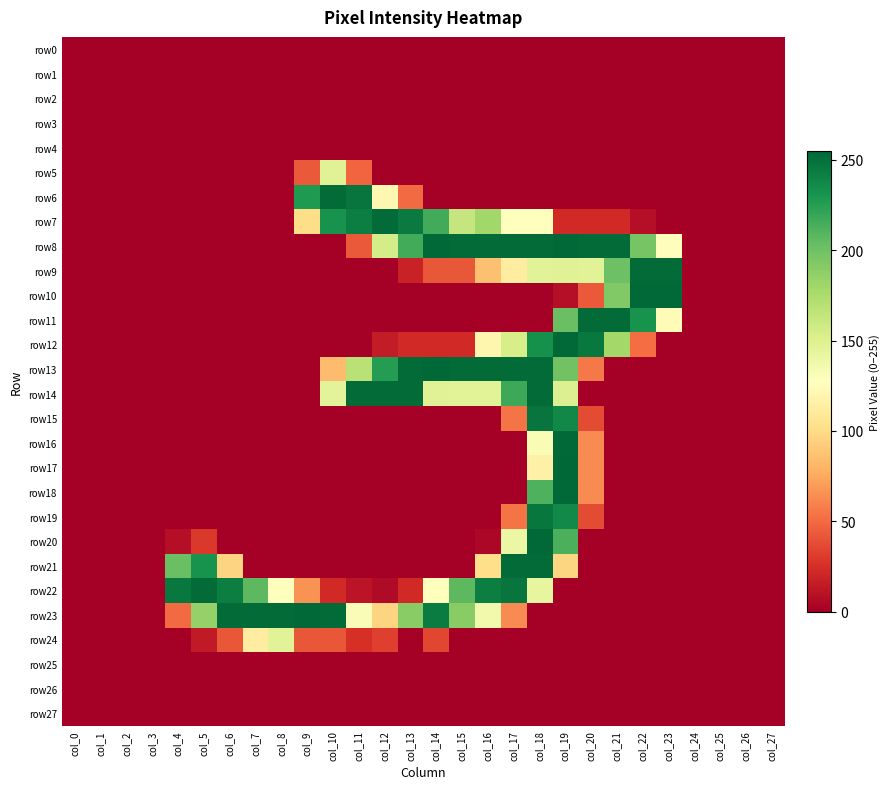

At col_21, list the series in order from smallest to largest.

row0, row1, row2, row3, row4, row5, row6, row13, row14, row15, row16, row17, row18, row19, row20, row21, row22, row23, row24, row25, row26, row27, row7, row12, row10, row9, row8, row11